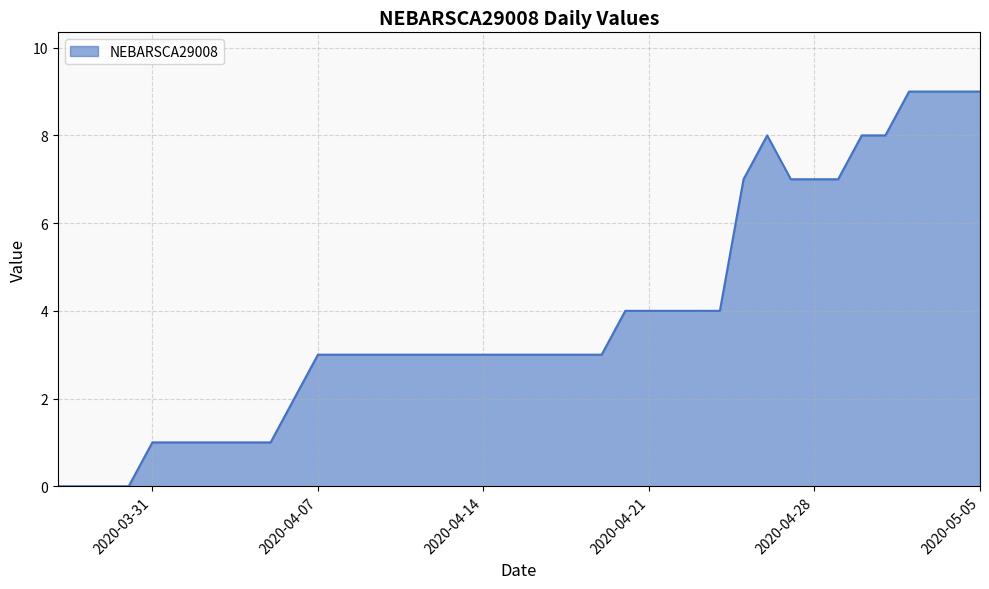

What is the maximum value shown in the chart?

9